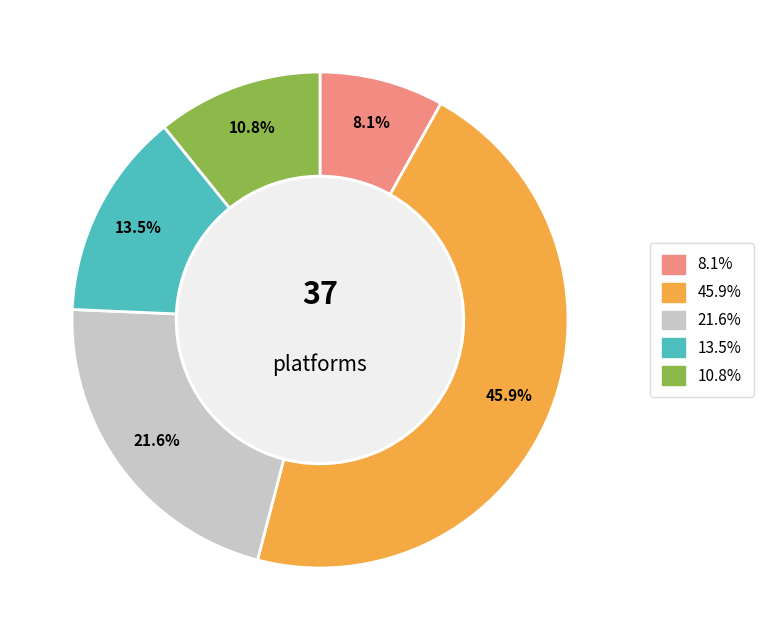

Is there any slice that represents more than half of the pie?

No